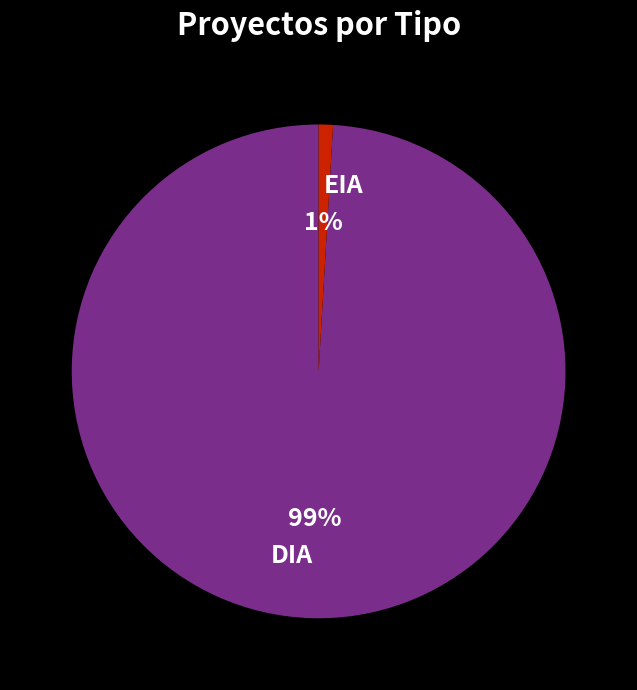

To the nearest percent, what portion does DIA represent?

99%